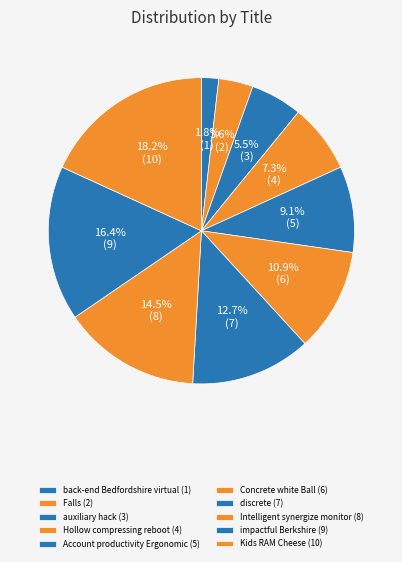

What portion of the pie excludes discrete?

87.3%